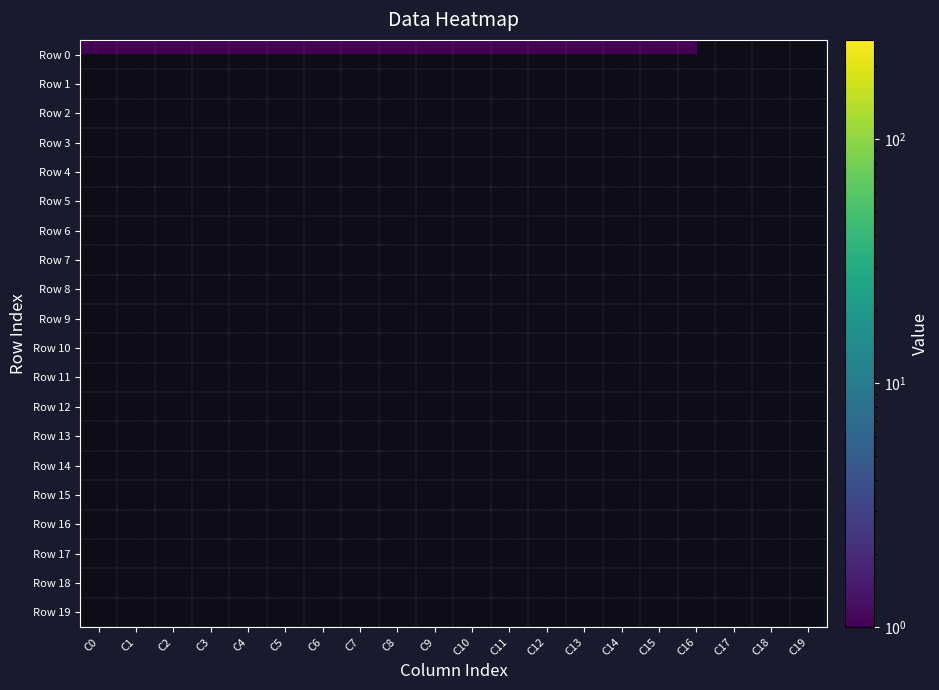

Rank the series by their maximum value, from highest to lowest.

Row 0, Row 1, Row 2, Row 3, Row 4, Row 5, Row 6, Row 7, Row 8, Row 9, Row 10, Row 11, Row 12, Row 13, Row 14, Row 15, Row 16, Row 17, Row 18, Row 19